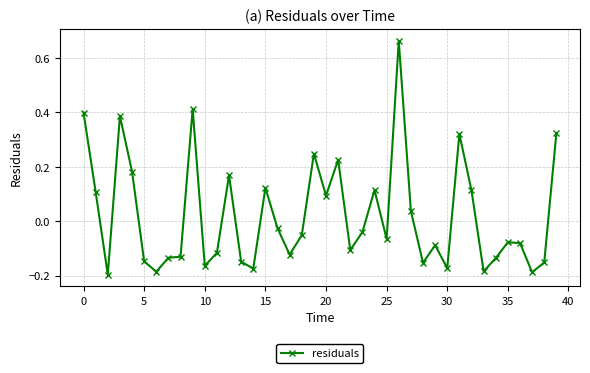

How many categories are shown in the chart?

40